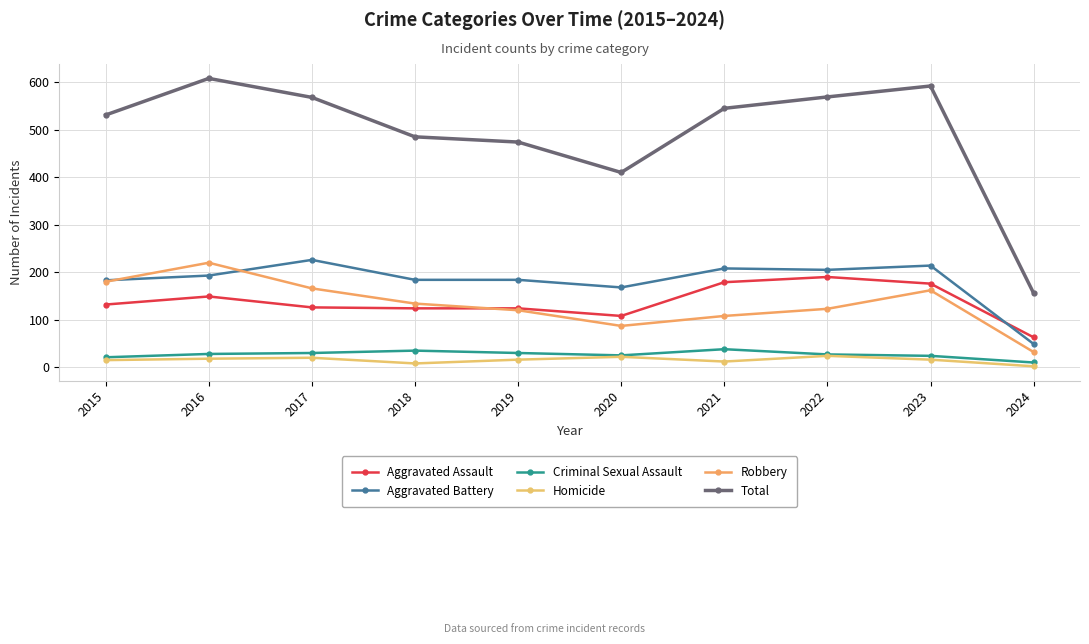

Which series has the largest total across all categories?

Total